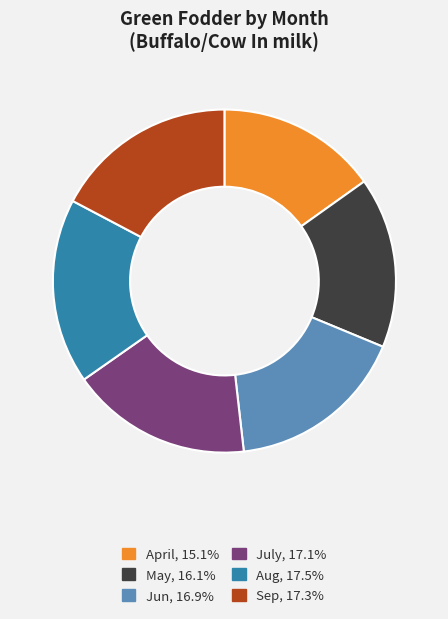

What is the ratio of the value at Sep, 17.3% to the value at Aug, 17.5%?

1.0